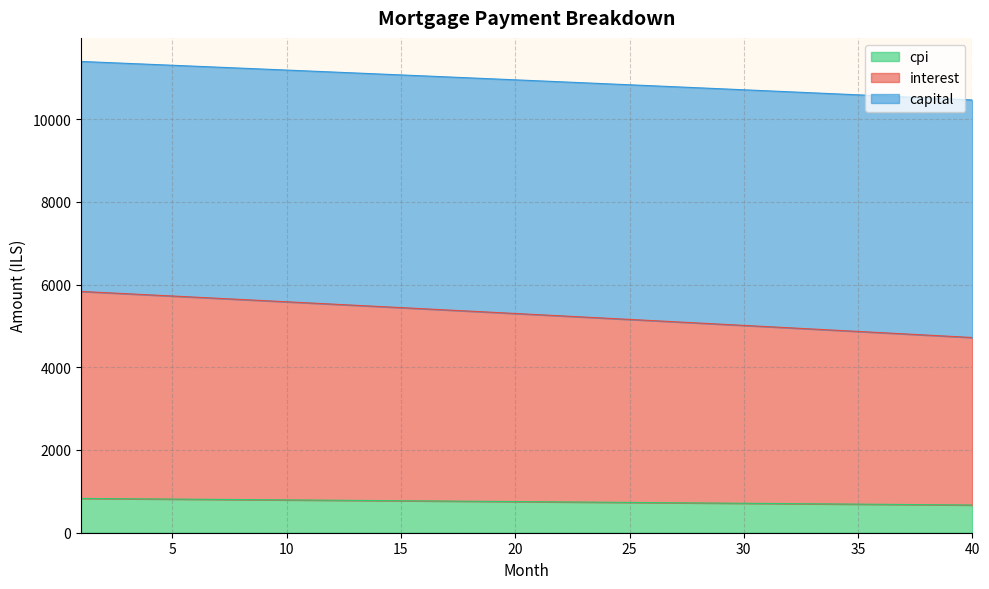

True or false: cpi and capital intersect in this chart.

False